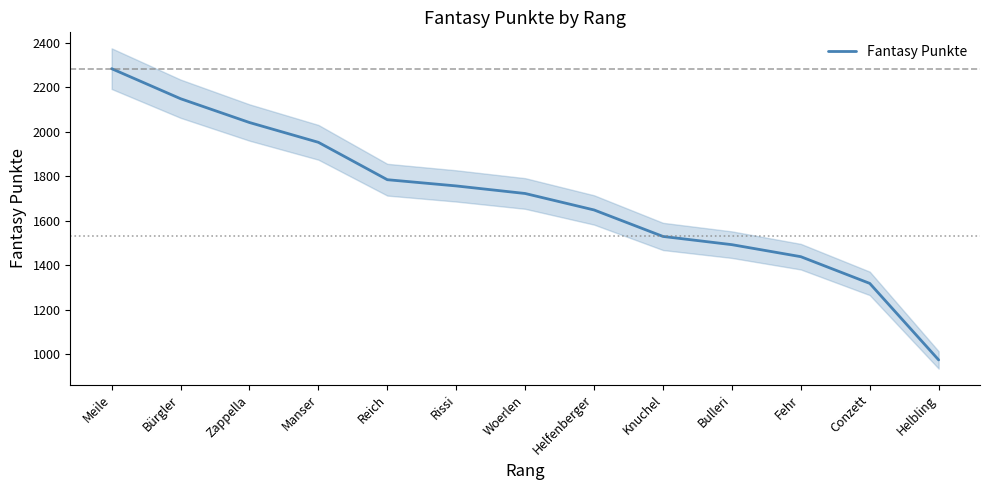

What is the minimum value shown in the chart?

975